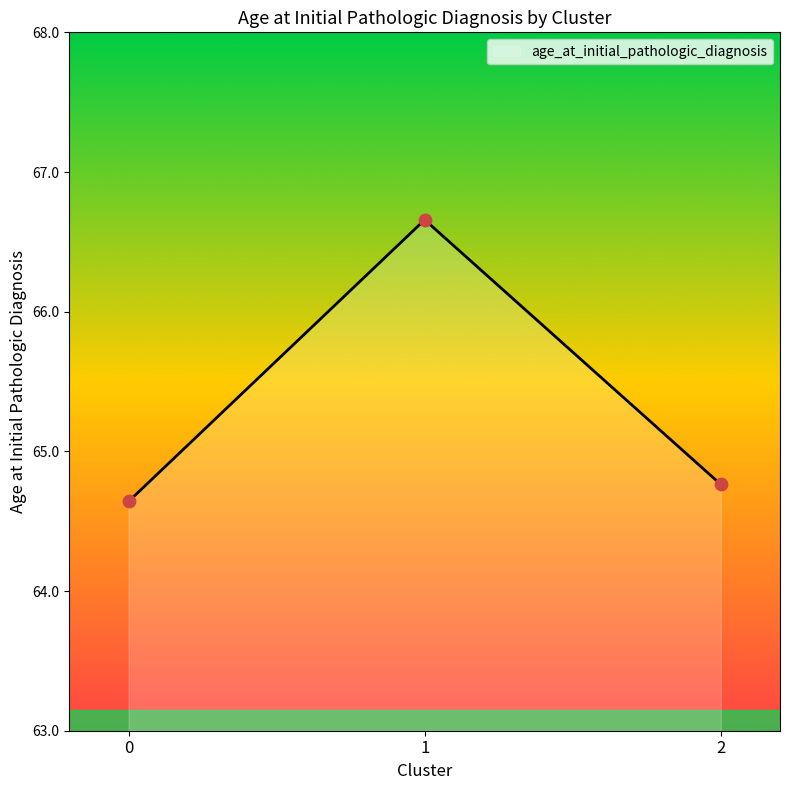

Approximately how many times larger is the value at 0 compared to 2?

1.0